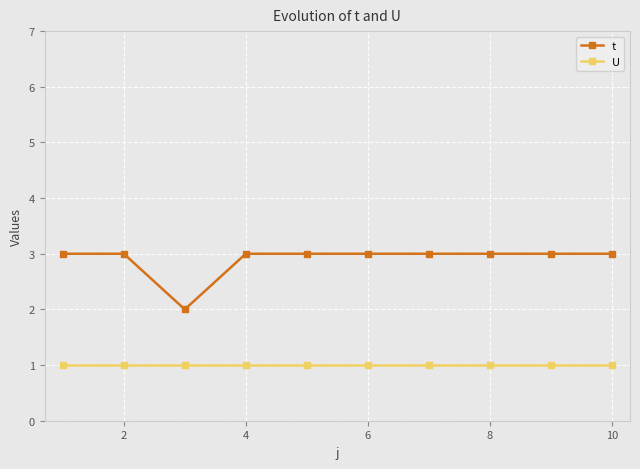

What is the value of the U point at the 6th from the left?

1